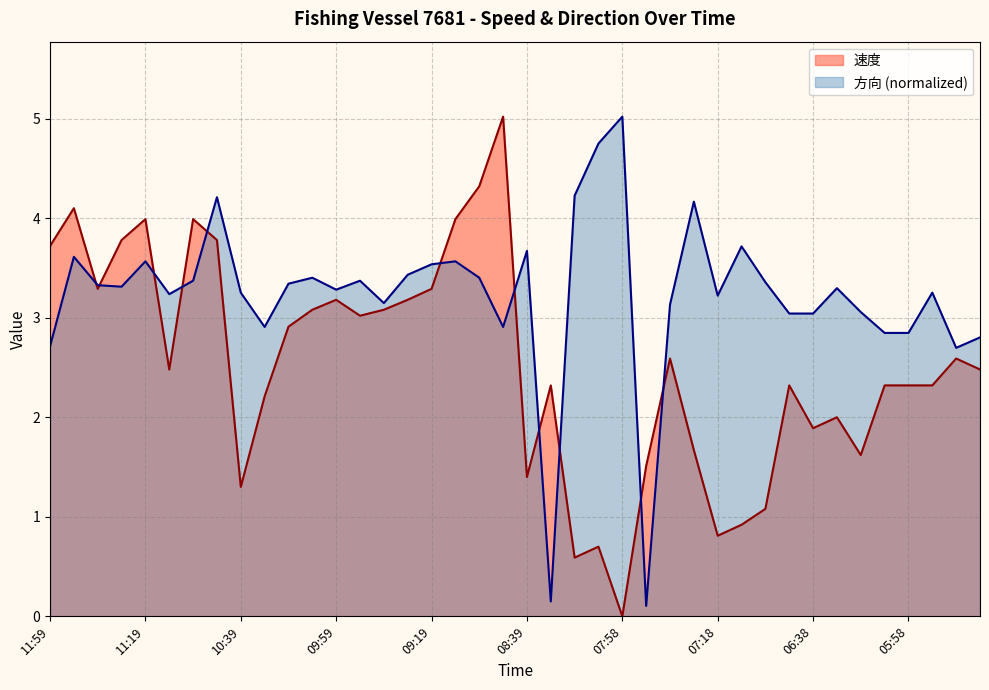

The 方向 series shows 1.4 at 05:28. True or false?

False